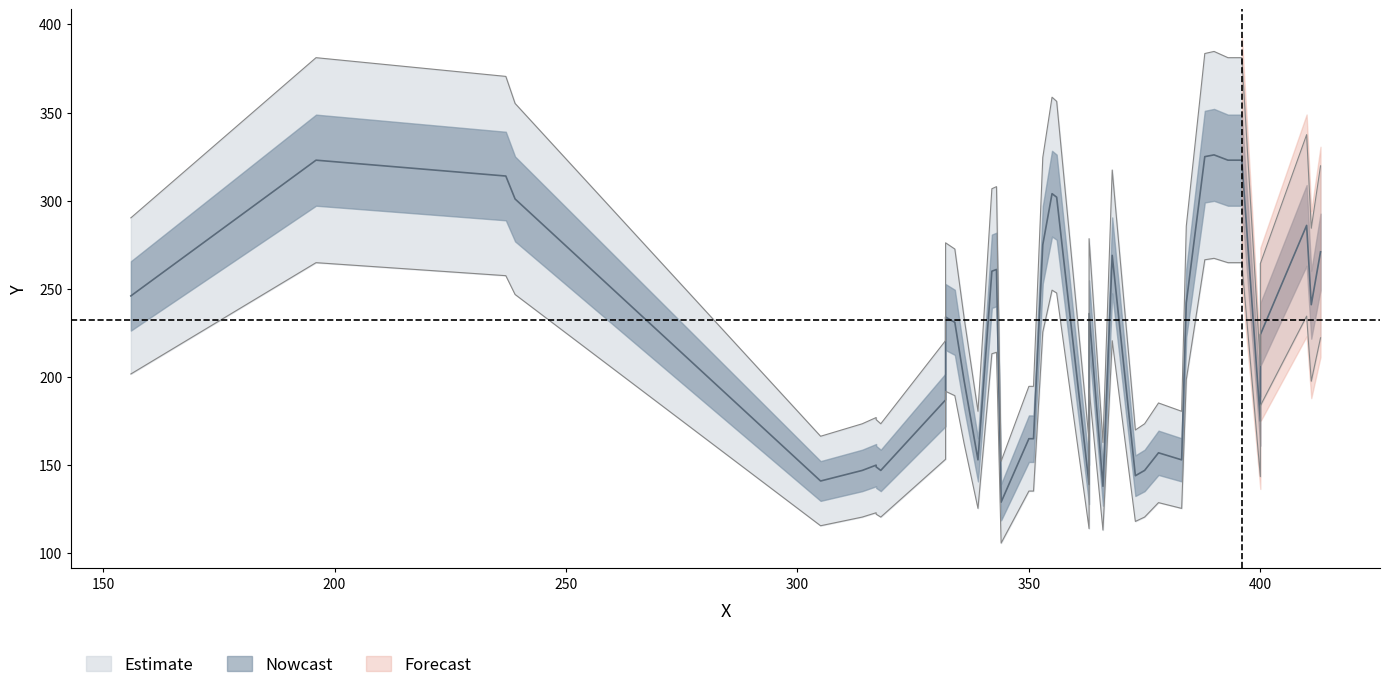

What is the change in value from 34 to 39?

+12